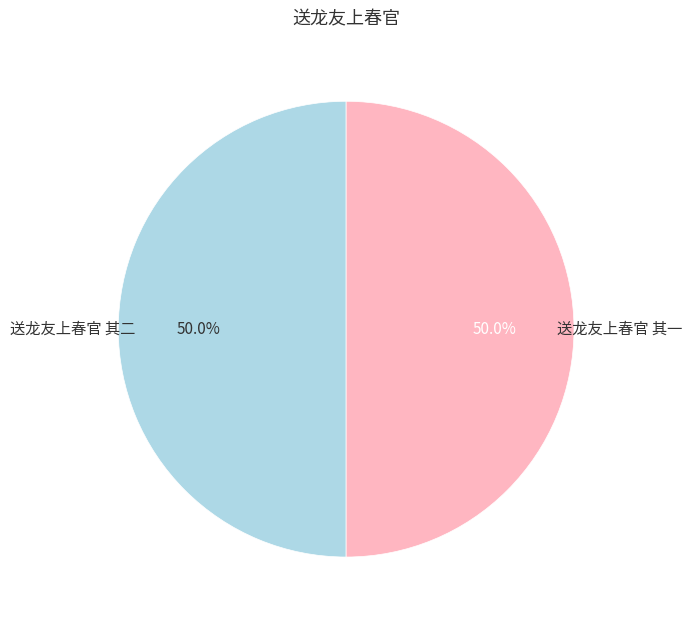

To the nearest percent, what percentage of the pie is 送龙友上春官 其一?

50%